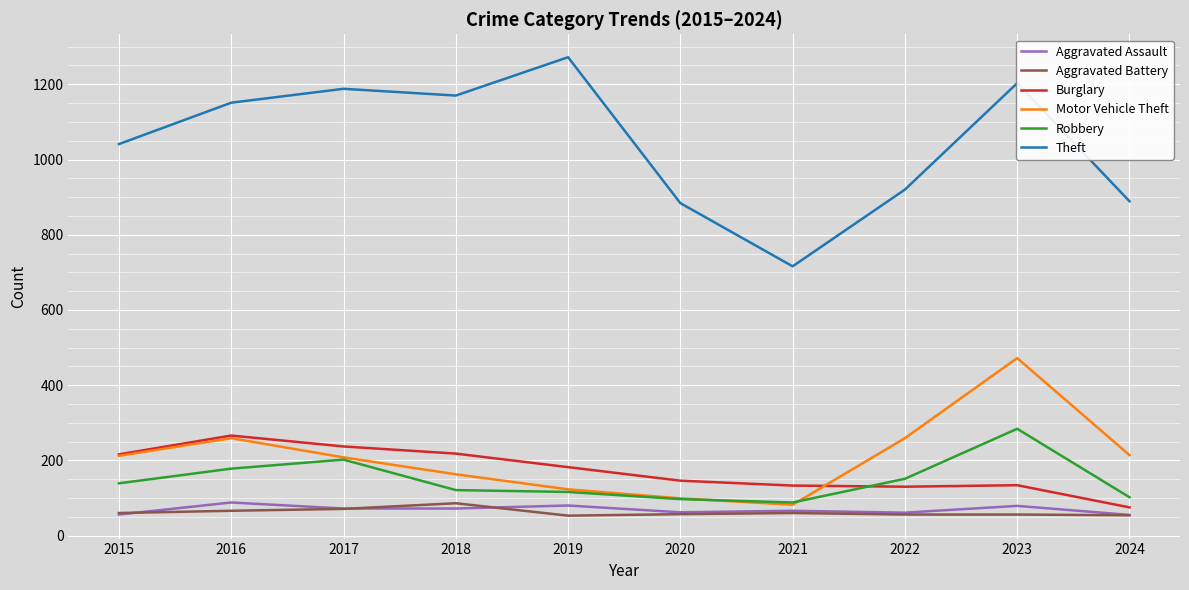

How many lines are shown in the chart?

6